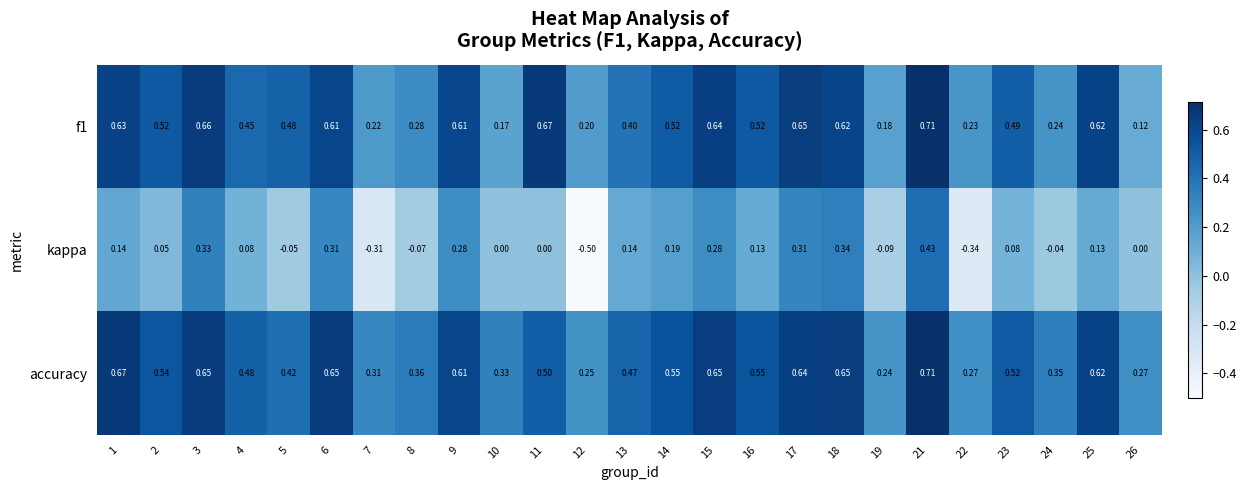

What is the total value across all series at 11?

1.2